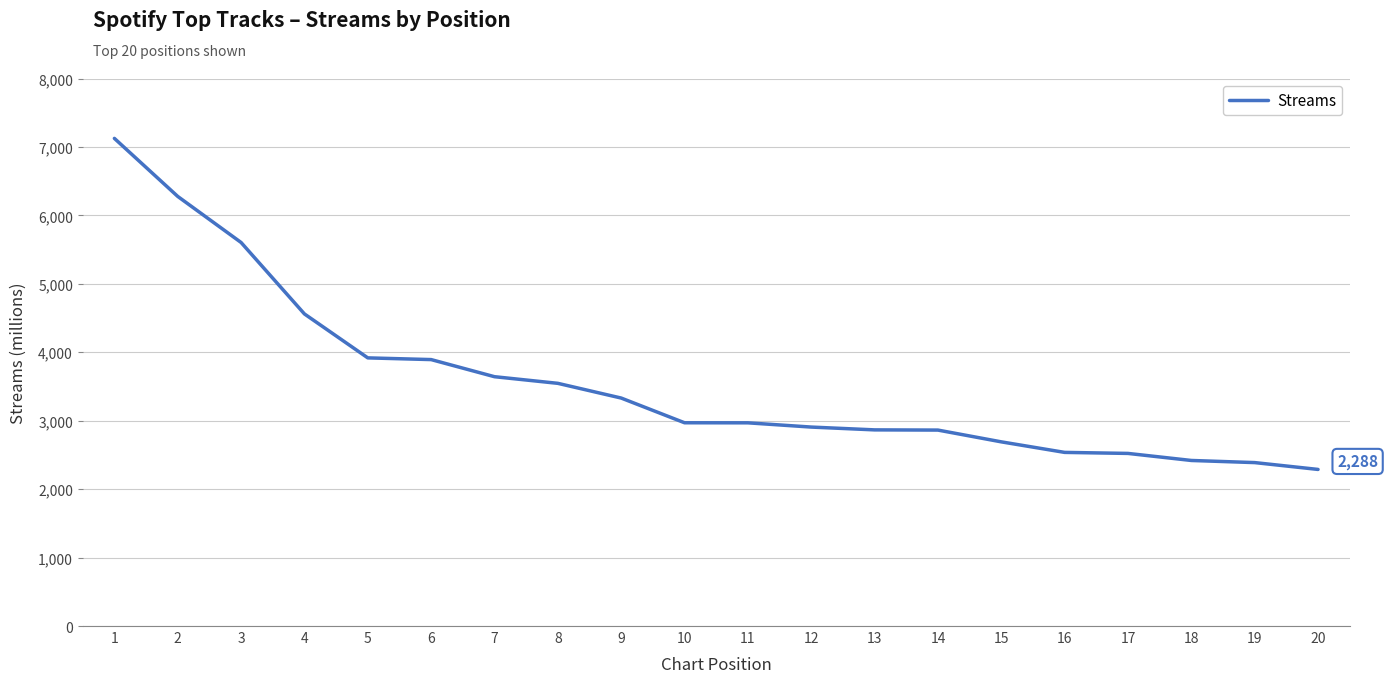

What is the average value?

3566